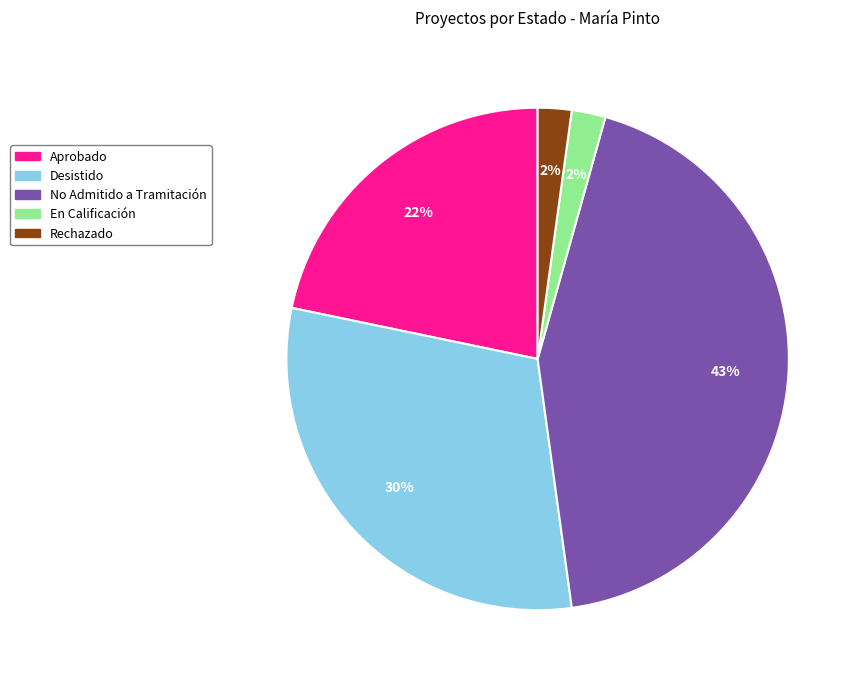

To the nearest percent, what is the difference between the largest and smallest slice percentages?

41%